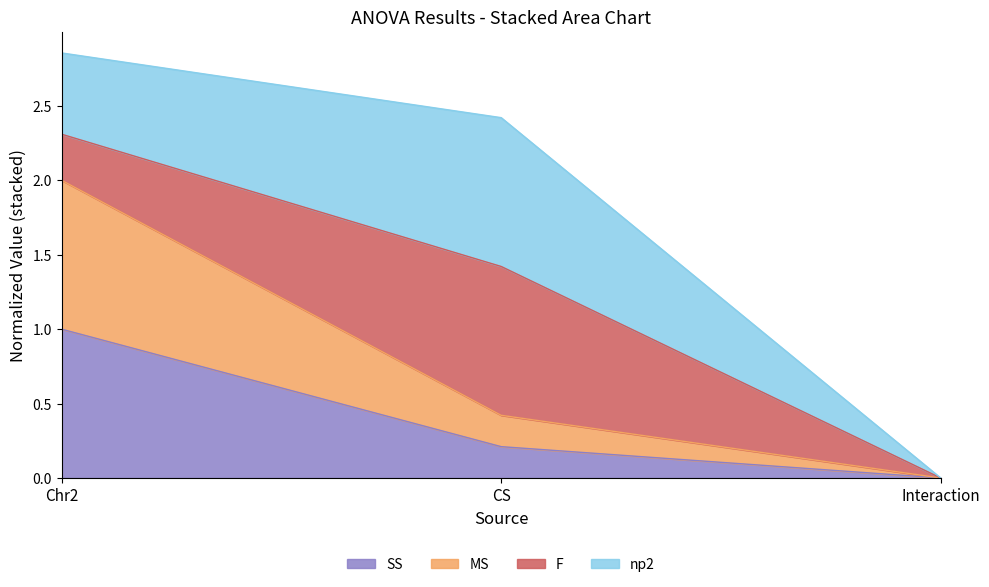

What is the value of the MS point at the 2nd from the left?

0.4